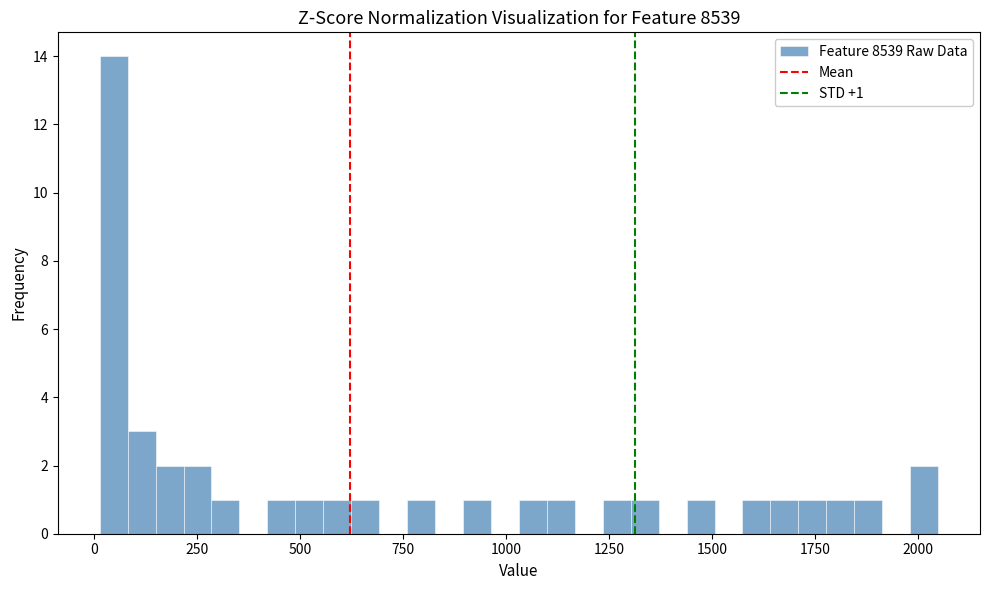

Around what value on the x-axis is the tallest bar? Give the approximate position of its centre, as read against the axis.

50